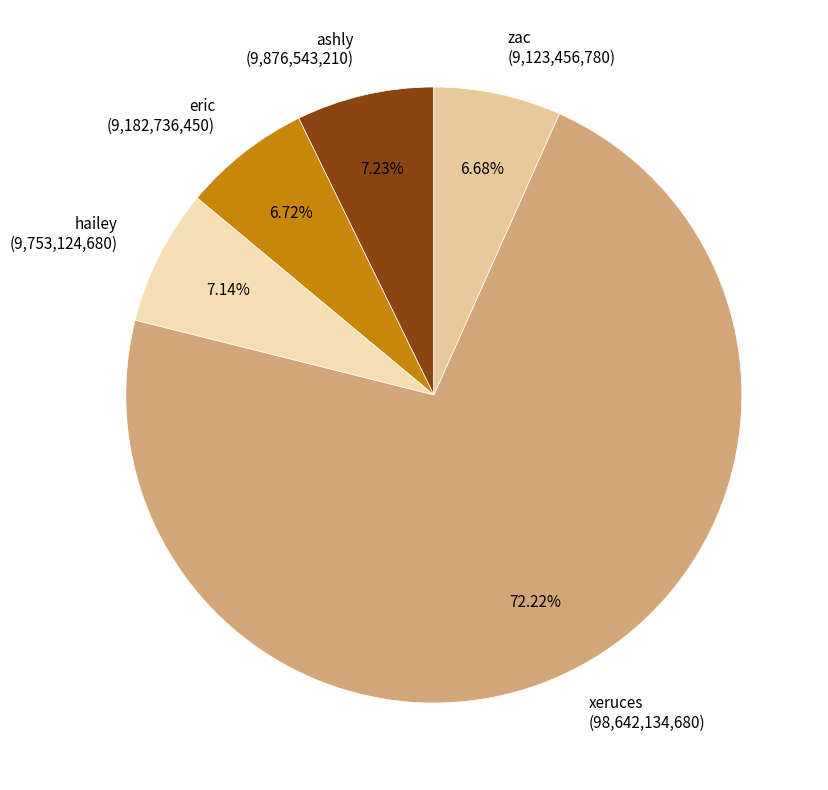

Combined, do ashly (9,876,543,210) and zac (9,123,456,780) account for over 50%?

No